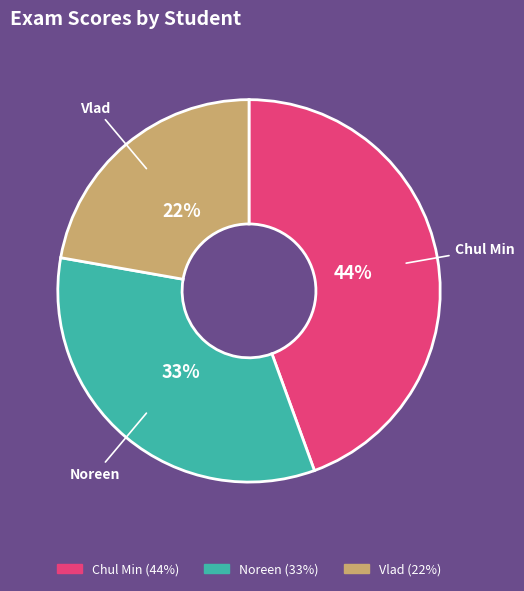

To the nearest percent, what is the difference between the Noreen and Vlad slice percentages?

11%